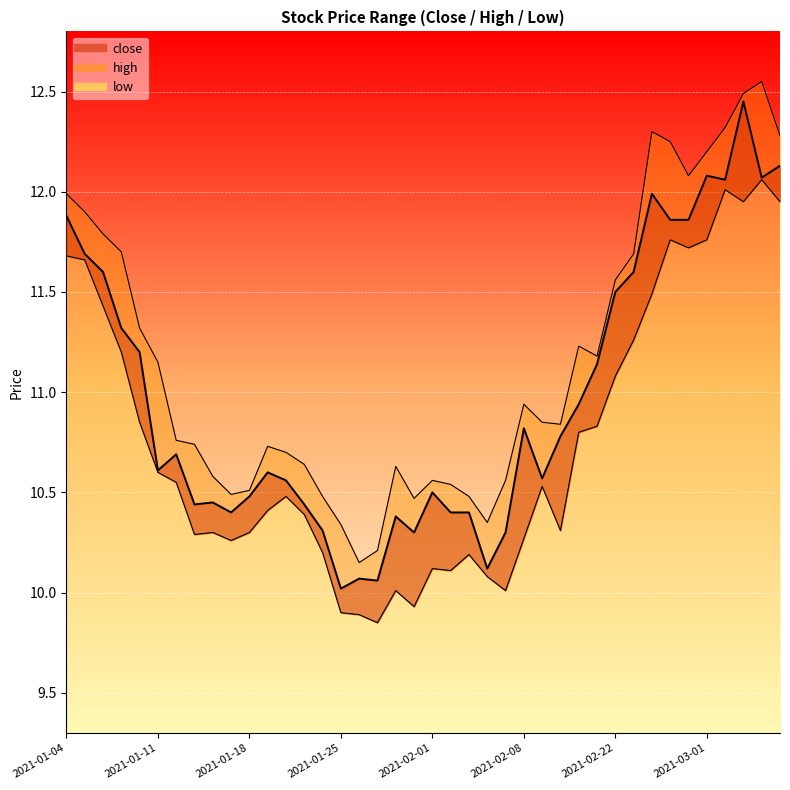

Which category has the highest value across all series?

2021-03-04